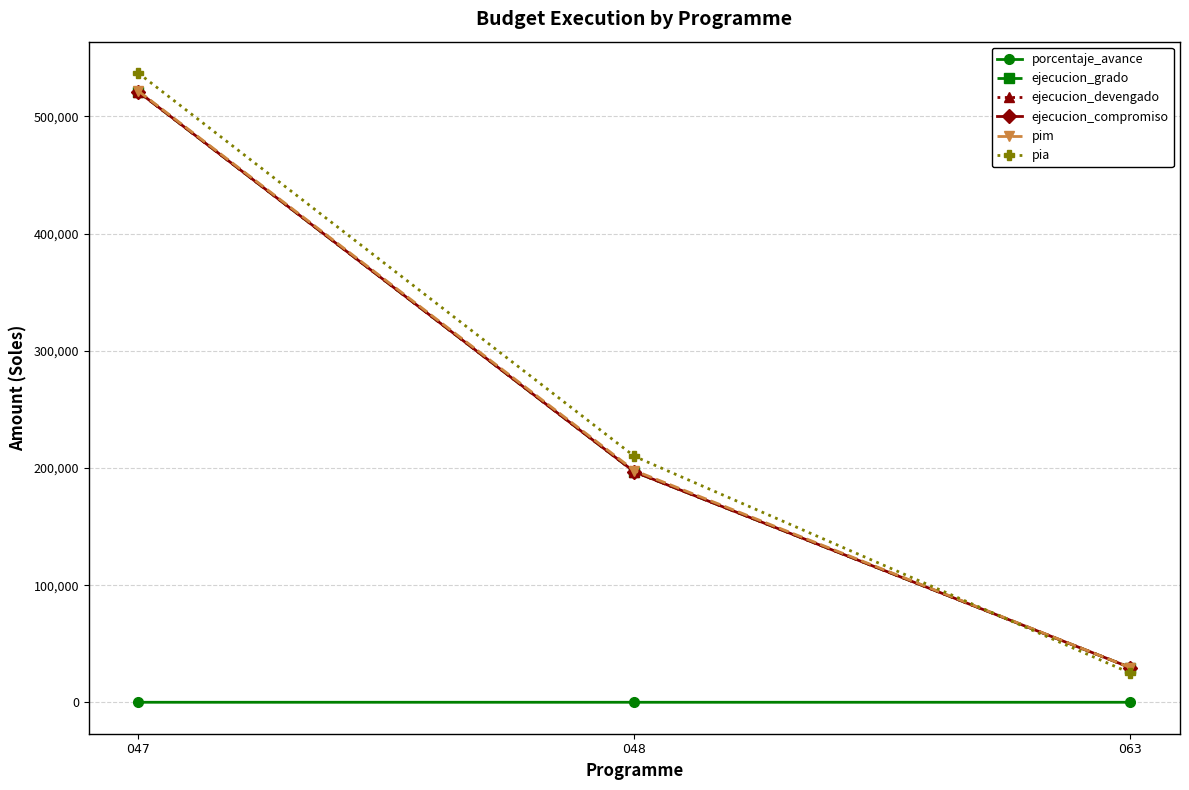

Is this an area chart (filled region under the line)?

No